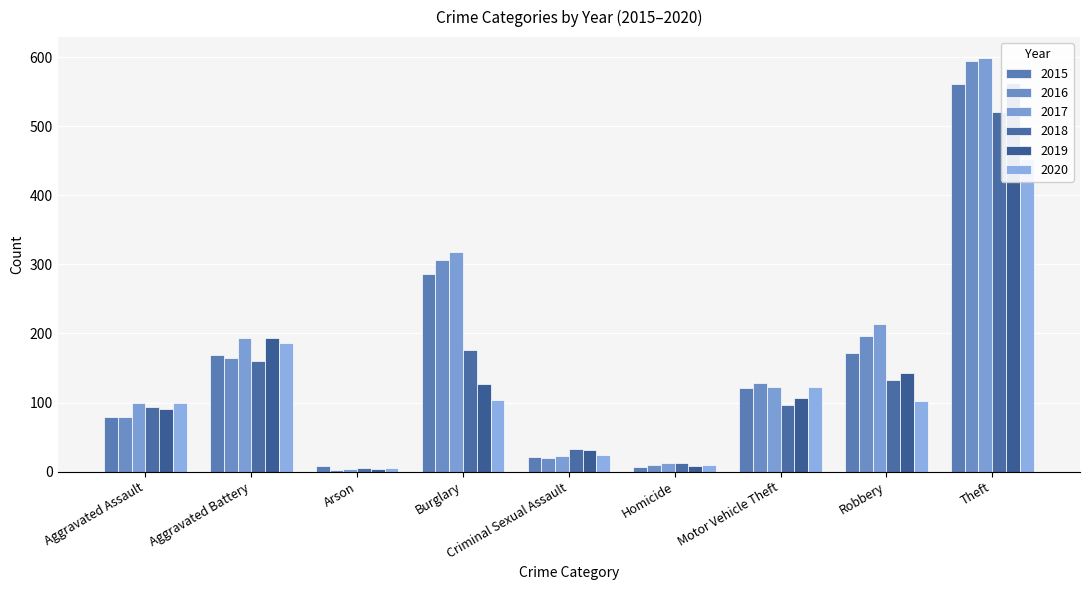

What is the difference between the 2020 values at Homicide and Aggravated Battery?

177